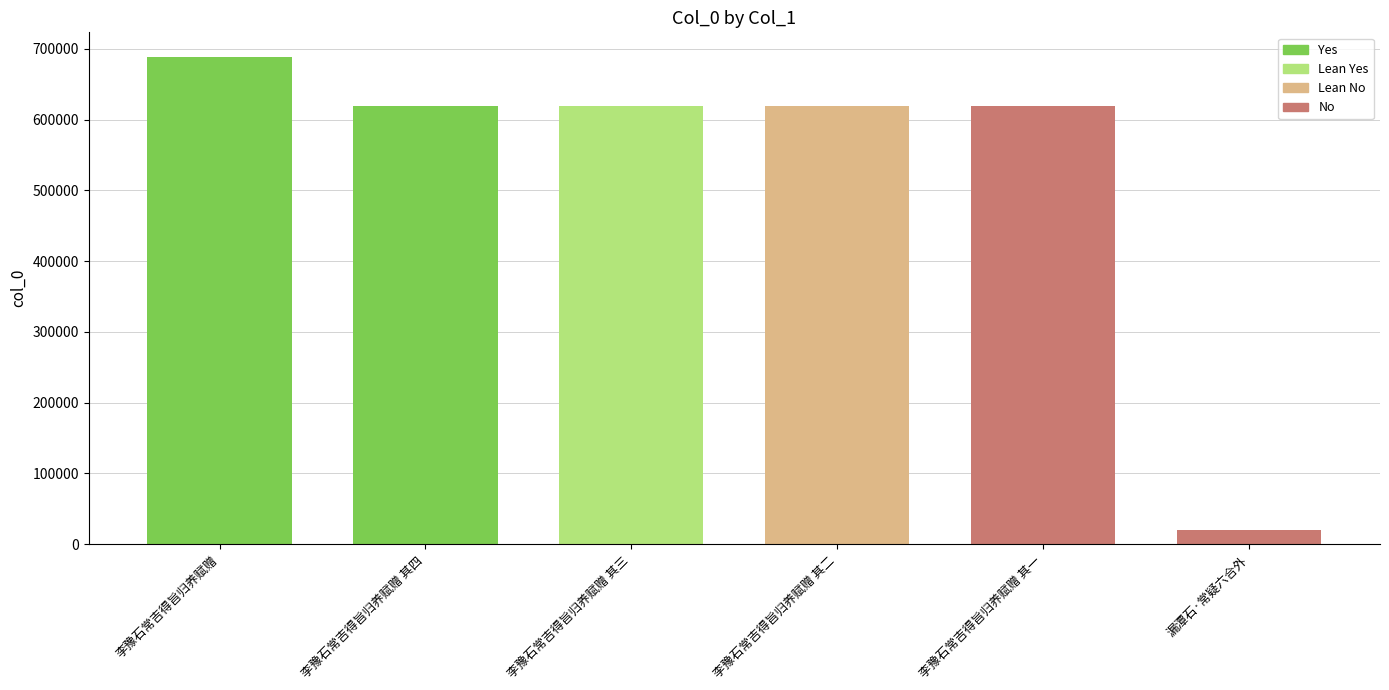

What is the sum of all values?

3183794